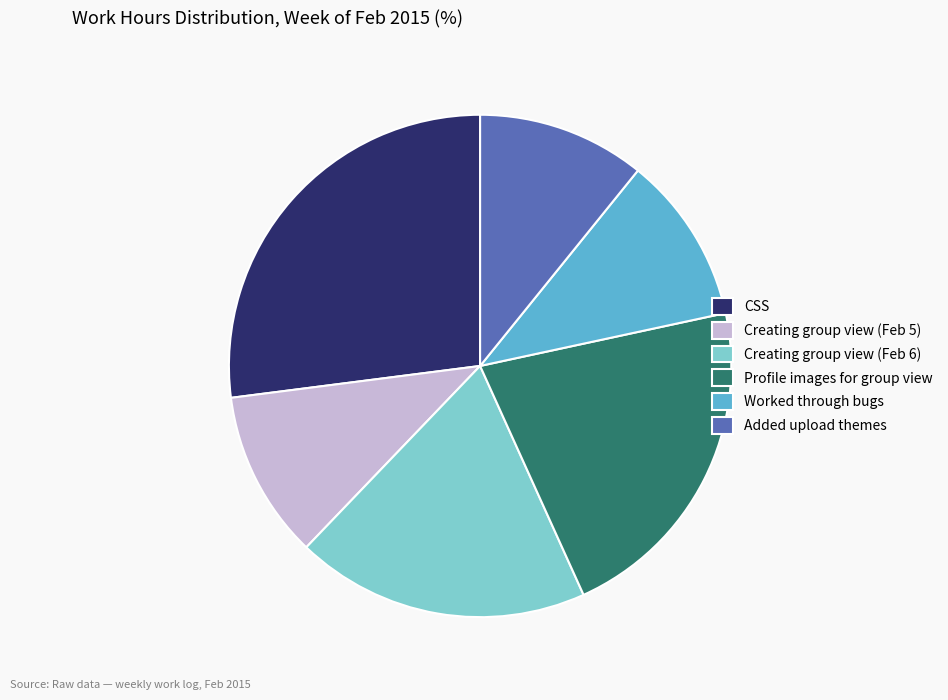

Does Creating group view (Feb 5) account for over 50% of the chart?

No